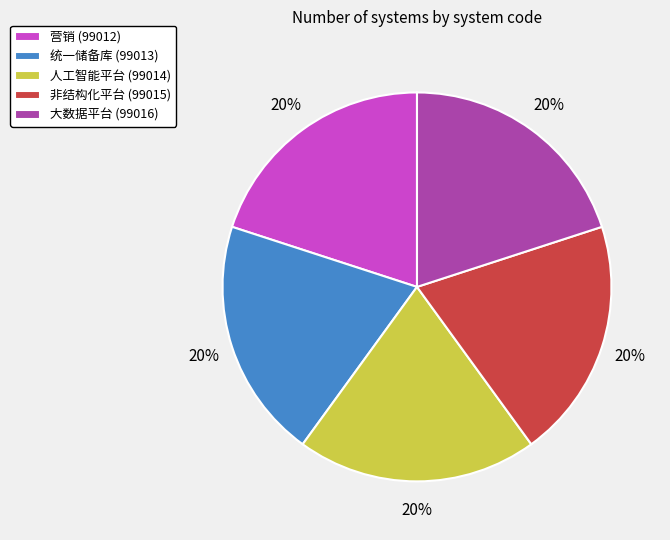

What is the ratio of the value at 人工智能平台 (99014) to the value at 大数据平台 (99016)?

1.0